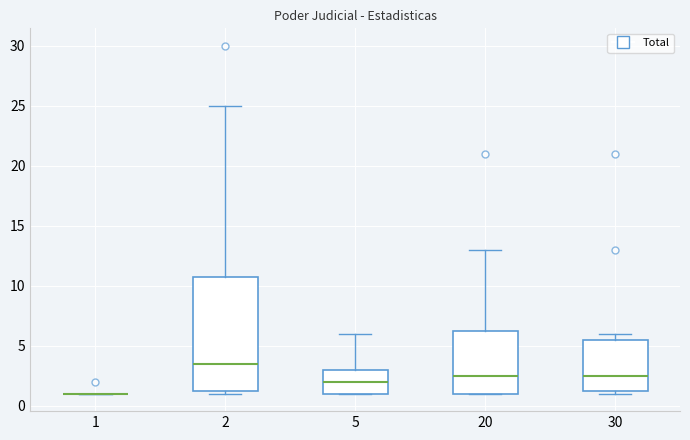

Reading left to right, read every box against the y-axis: the position of its median line, the range the box covers, and the ends of its whiskers. The values are not printed on the chart, so give them approximately, as read against the axis.

1: box collapsed to a line at 1.0, whiskers 1.0 to 1.0
2: median 3.5, box 1.5 to 11.0, whiskers 1.0 to 25.0
5: median 2.0, box 1.0 to 3.0, whiskers 1.0 to 6.0
20: median 2.5, box 1.0 to 6.5, whiskers 1.0 to 13.0
30: median 2.5, box 1.5 to 5.5, whiskers 1.0 to 6.0